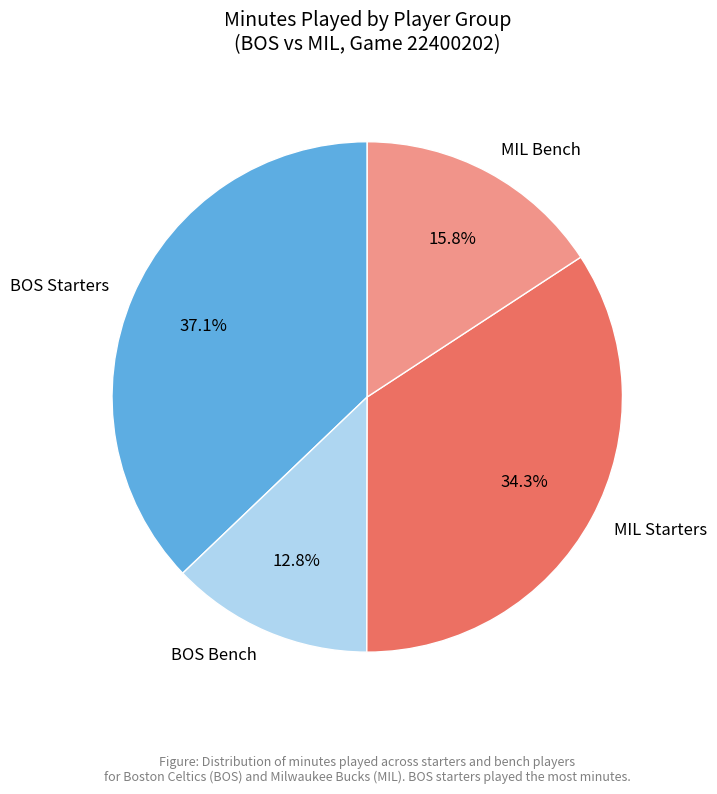

How much of the chart is everything except MIL Bench?

84.2%